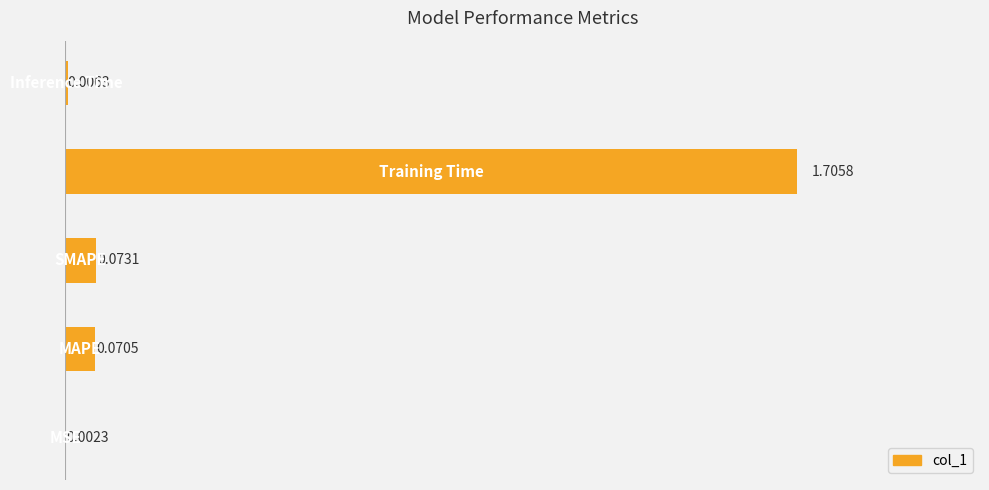

What is the sum of all values?

1.9